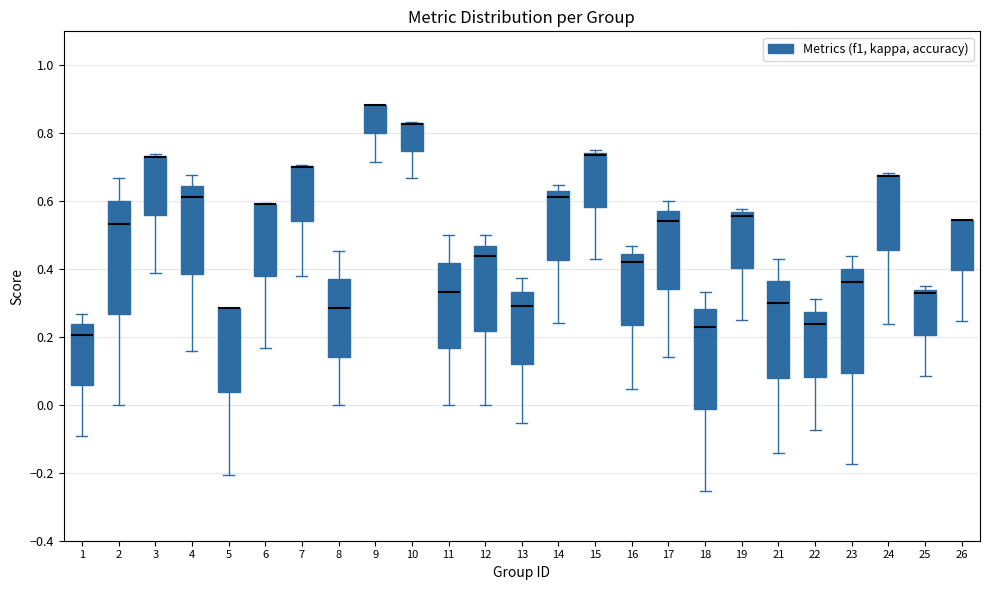

Which box is the tallest, from its lower edge to its upper edge?

2